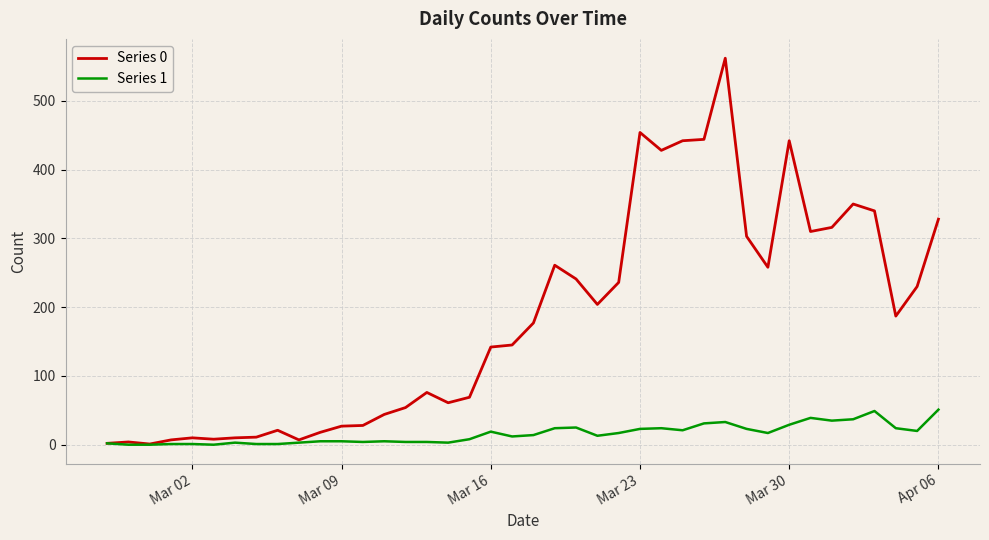

List the series in order of their peak value, highest first.

Series 0, Series 1